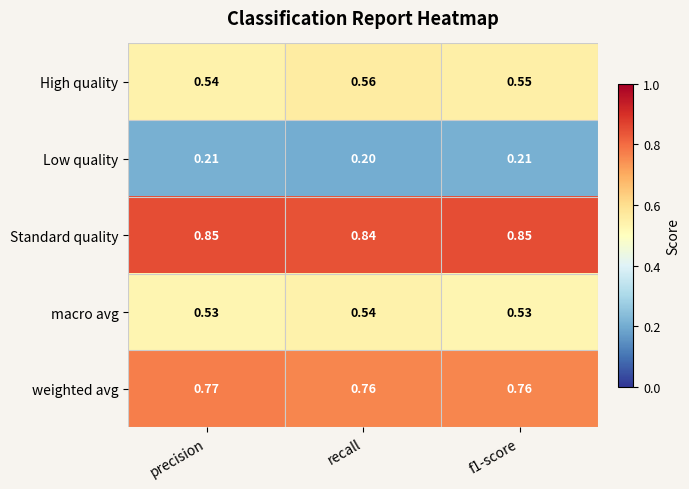

Is the value of weighted avg at recall greater than the value of High quality at recall?

Yes